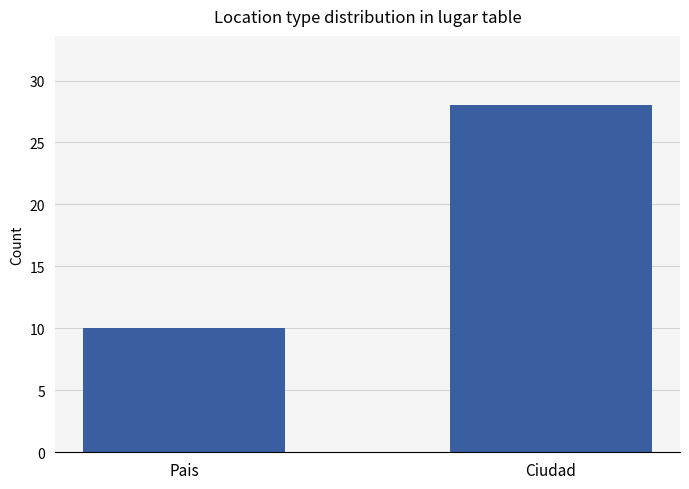

What is the difference between the values at Ciudad and Pais?

18